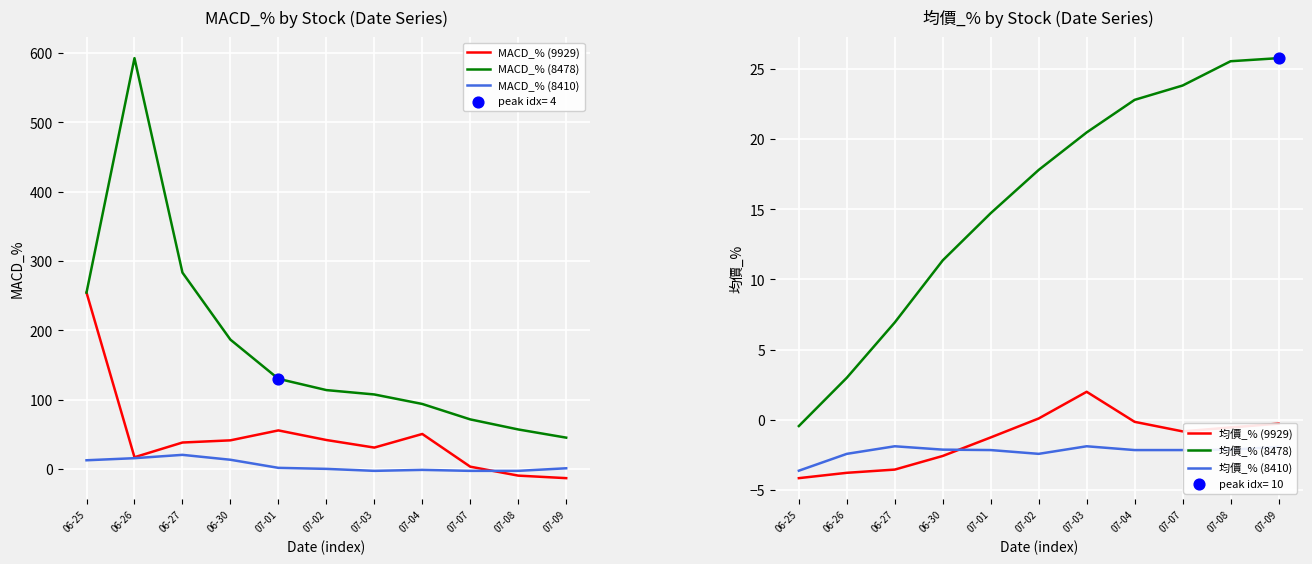

What is the total value across all series at 06-26?

621.3